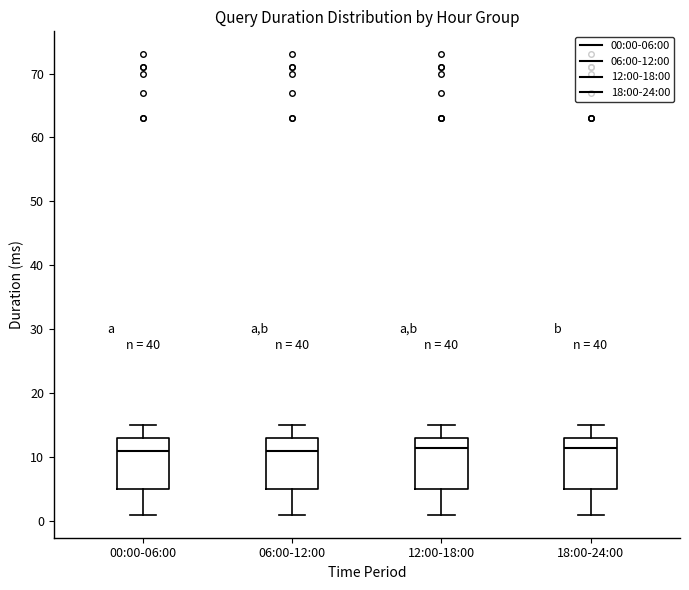

Reading left to right, read every box against the y-axis: the position of its median line, the range the box covers, and the ends of its whiskers. The values are not printed on the chart, so give them approximately, as read against the axis.

00:00-06:00: median 11, box 5 to 13, whiskers 1 to 15
06:00-12:00: median 11, box 5 to 13, whiskers 1 to 15
12:00-18:00: median 12, box 5 to 13, whiskers 1 to 15
18:00-24:00: median 12, box 5 to 13, whiskers 1 to 15